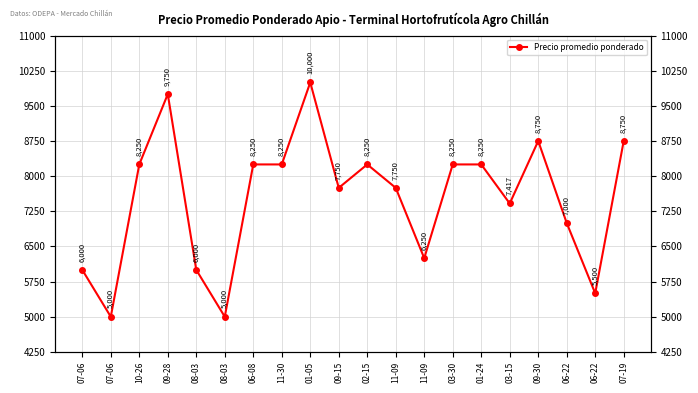

What is the value of the 17th point from the left?

8750